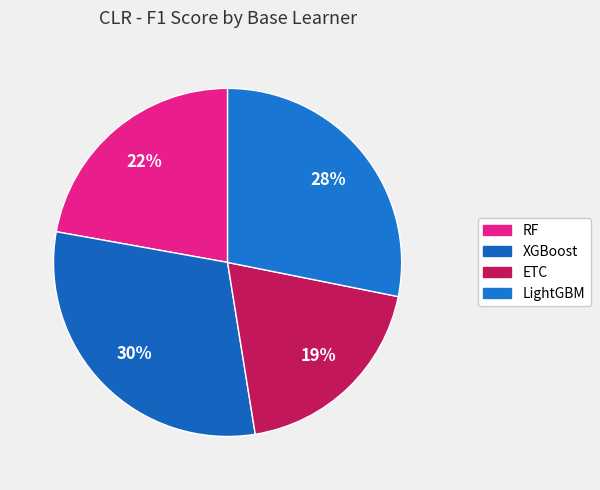

True or false: LightGBM accounts for 28% of the total.

True